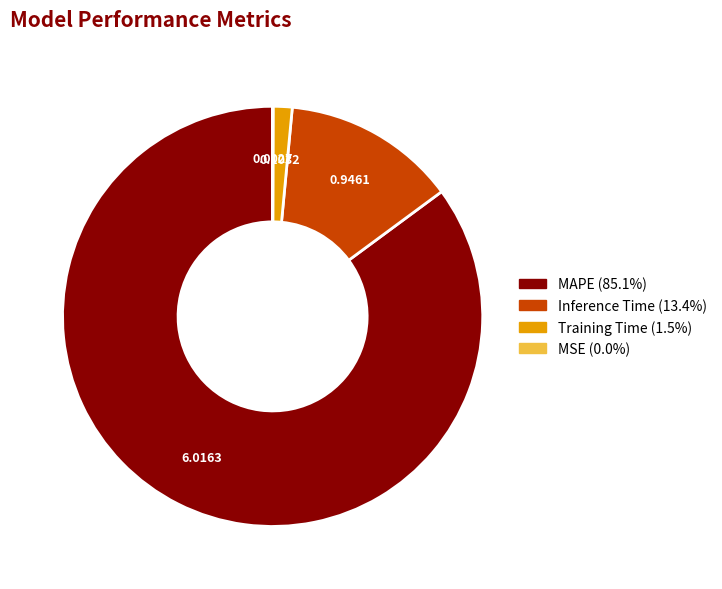

True or false: Inference Time accounts for 13% of the total.

True